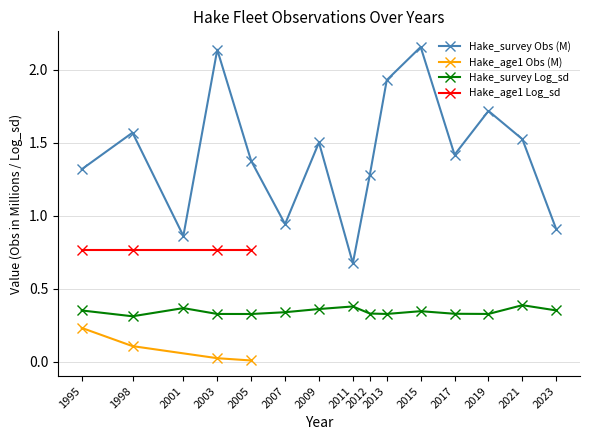

What is the ratio of the value at 2003 to the value at 2017?

1.5